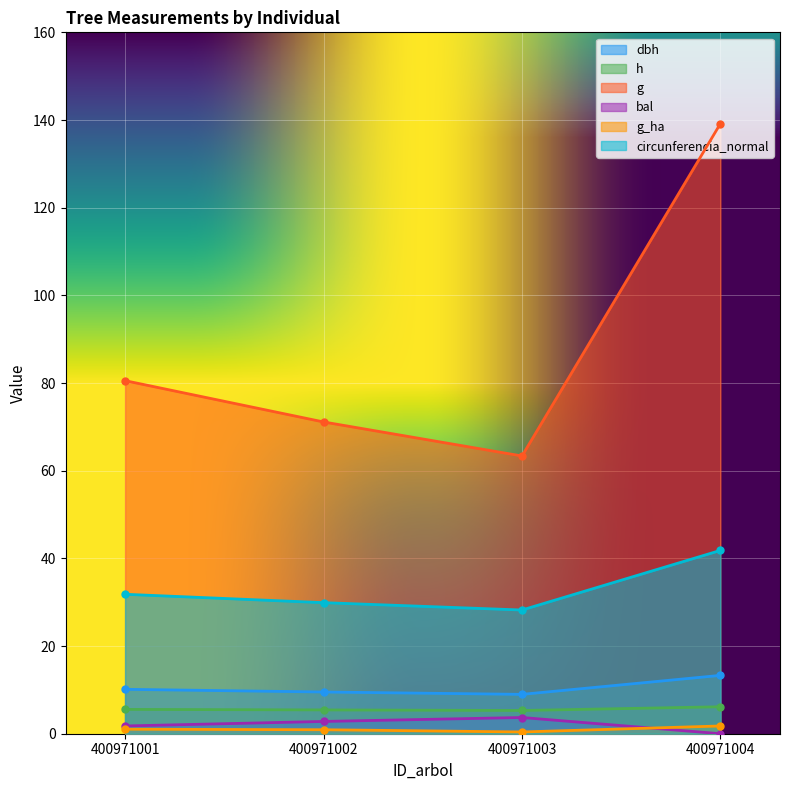

What is the difference between the maximum and second lowest values in the h series?

0.7